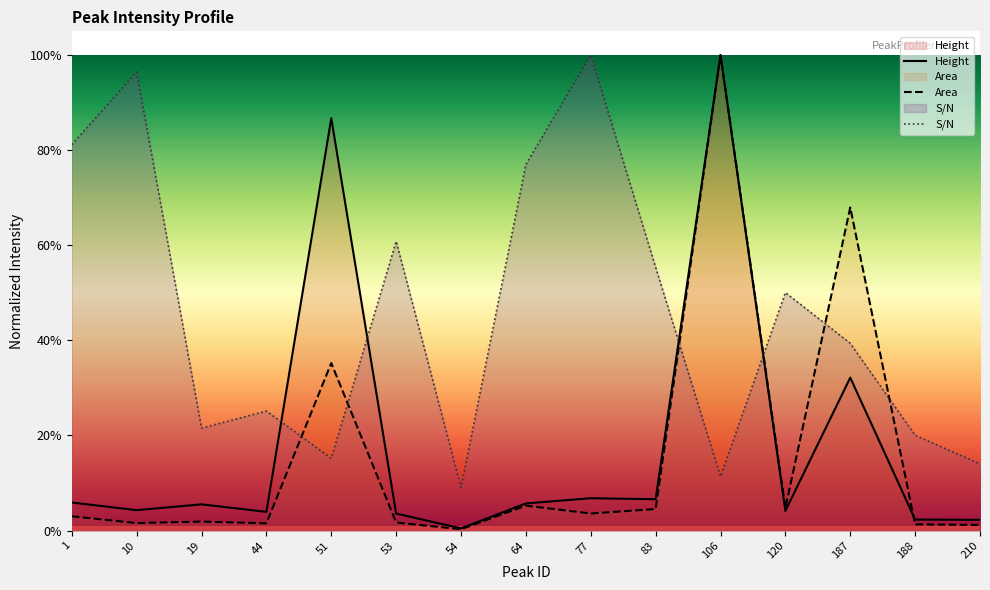

Rank the series at 210 from lowest to highest value.

Area, Height, S/N